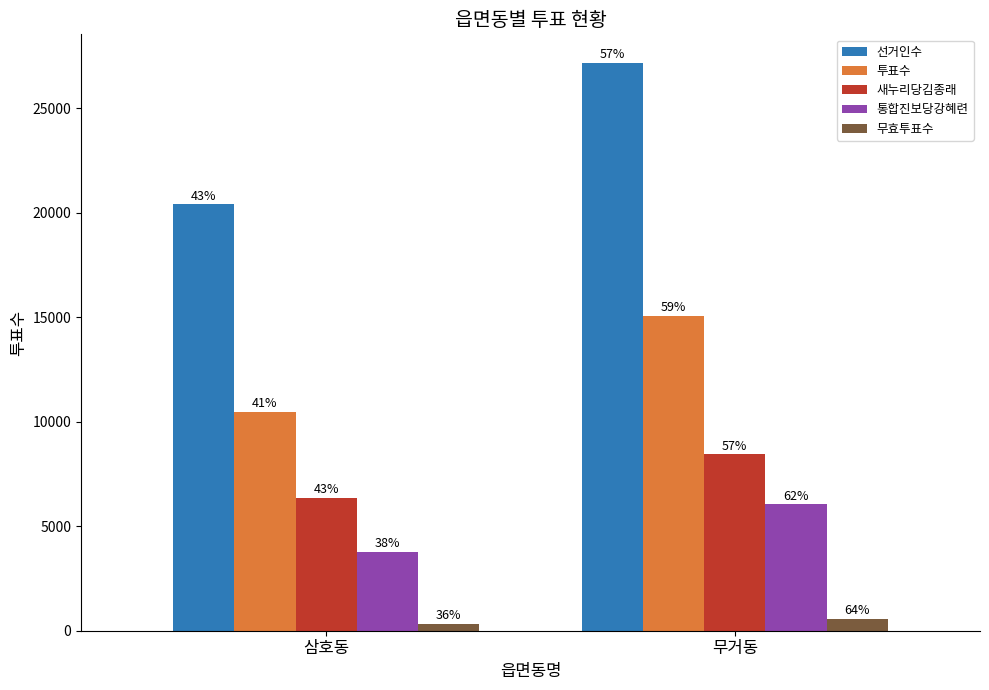

What is the label of the 2nd bar from the left?

무거동